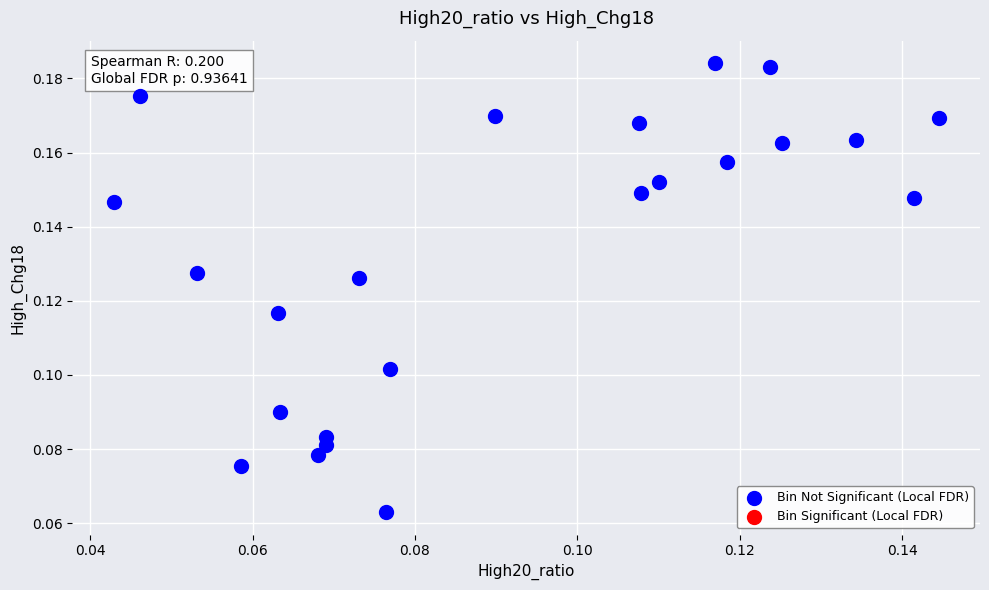

How many data points are displayed?

23